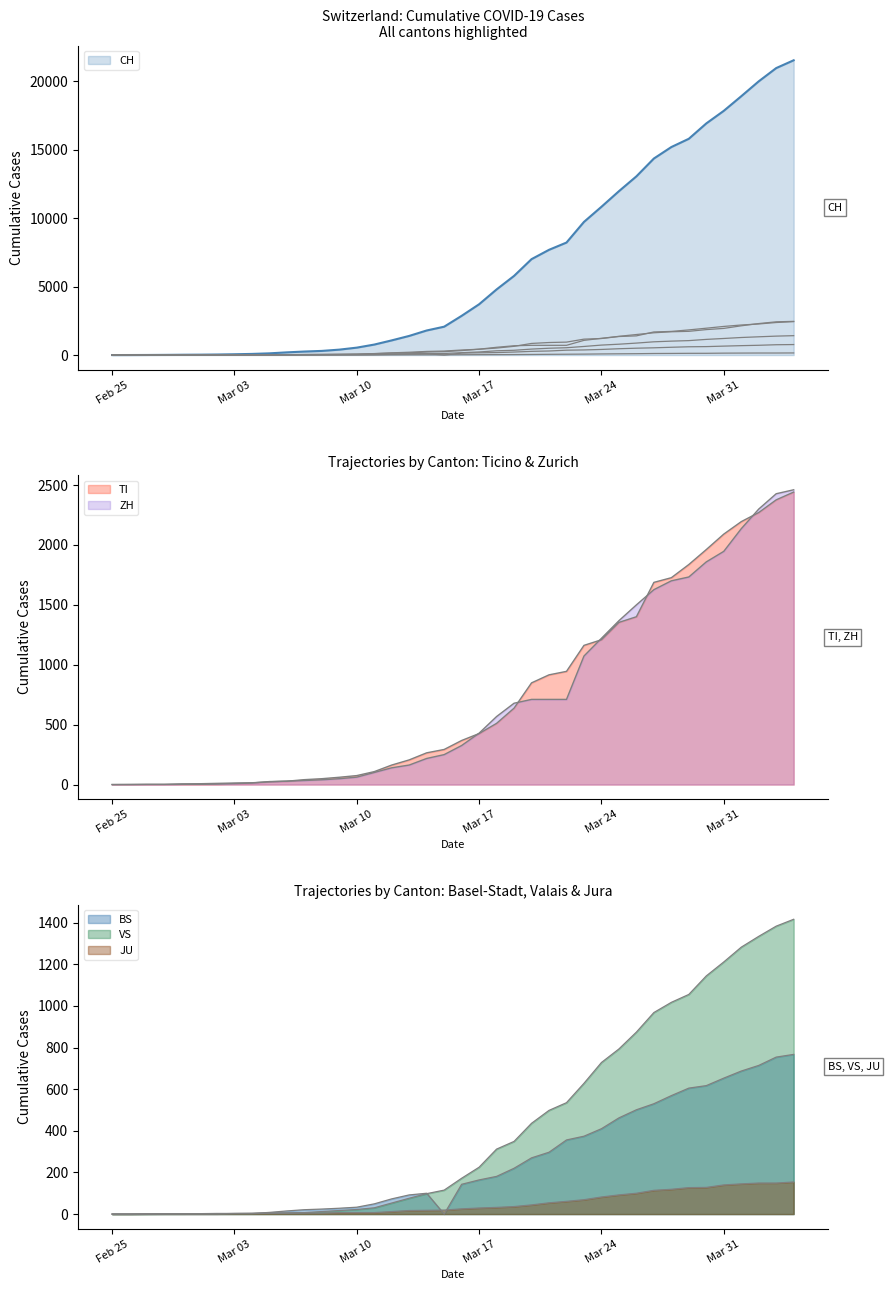

How many times do BS and JU cross each other?

2